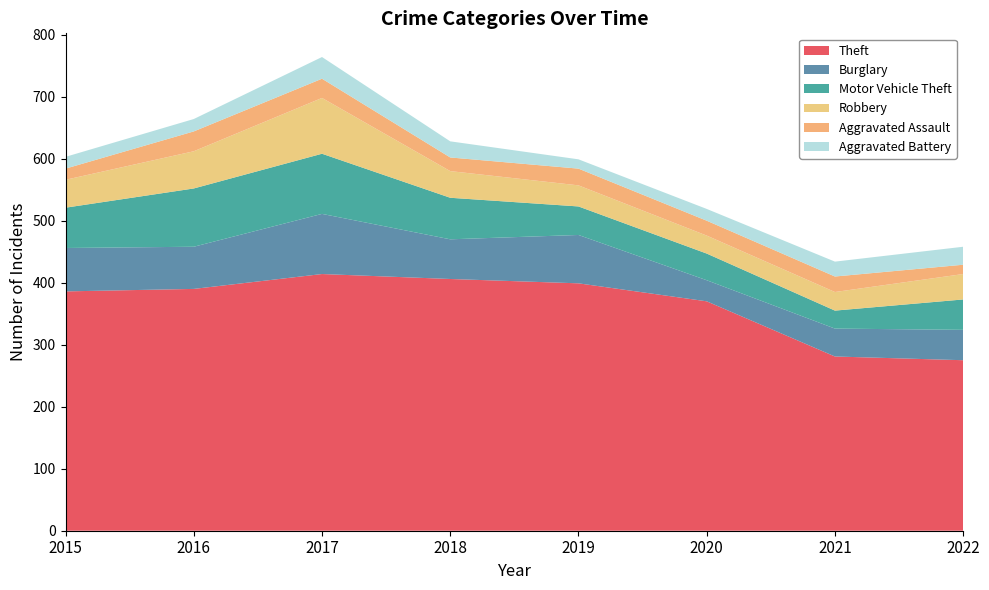

Reading right to left, extract all data points from this chart.

Theft: 2022=275	2021=281	2020=370	2019=399	2018=406	2017=414	2016=390	2015=386
Burglary: 2022=49	2021=45	2020=34	2019=78	2018=64	2017=97	2016=68	2015=70
Motor Vehicle Theft: 2022=49	2021=29	2020=43	2019=46	2018=67	2017=97	2016=94	2015=65
Robbery: 2022=41	2021=30	2020=29	2019=34	2018=43	2017=90	2016=60	2015=45
Aggravated Assault: 2022=15	2021=25	2020=24	2019=27	2018=22	2017=31	2016=32	2015=18
Aggravated Battery: 2022=29	2021=24	2020=19	2019=15	2018=26	2017=35	2016=20	2015=19